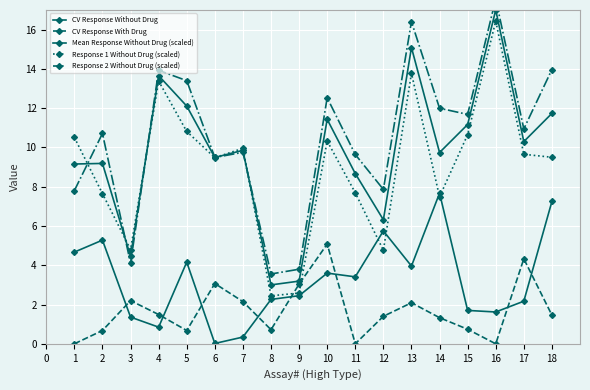

In CV Response With Drug, how many points are higher than both neighbors (excluding endpoints)?

5